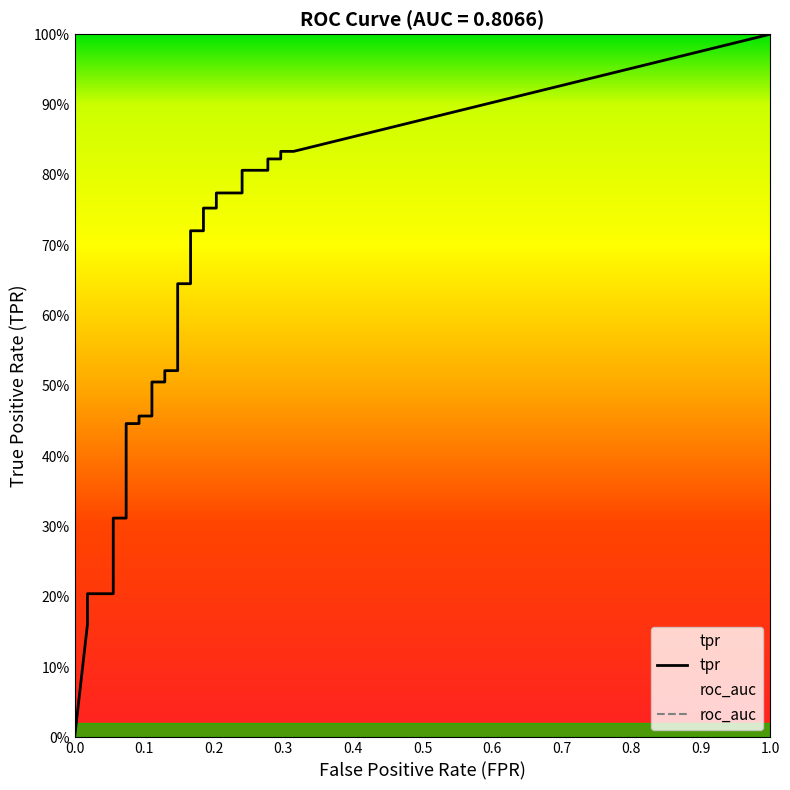

True or false: fpr and tpr cross at least once.

False